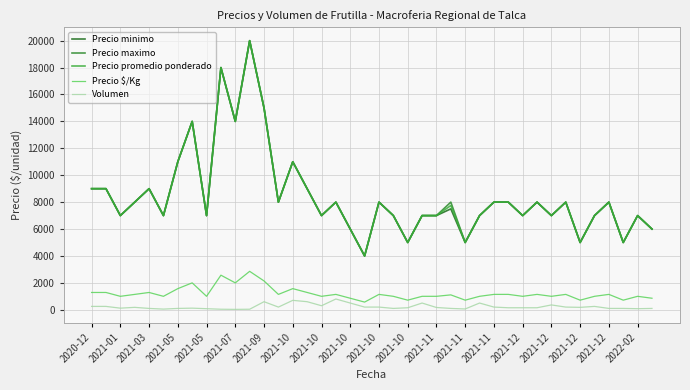

Is this an area chart (filled region under the line)?

No